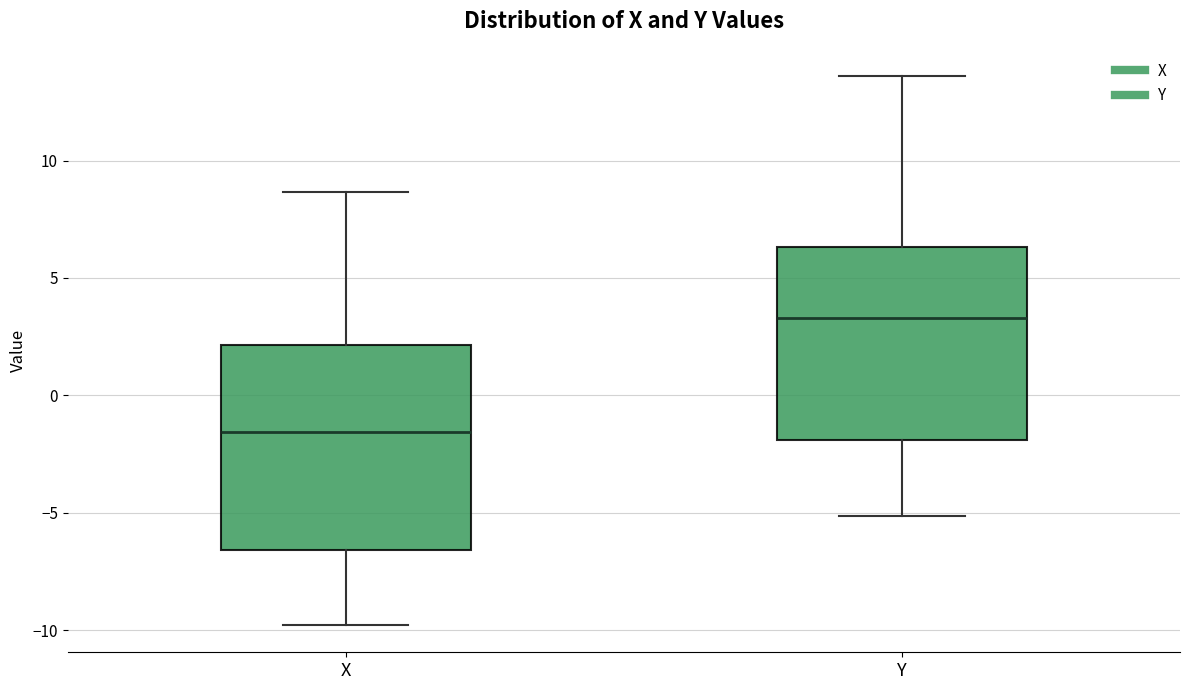

Where does the lower whisker of the box for X end on the y-axis? The values are not printed on the chart, so give them approximately, as read against the axis.

-10.0